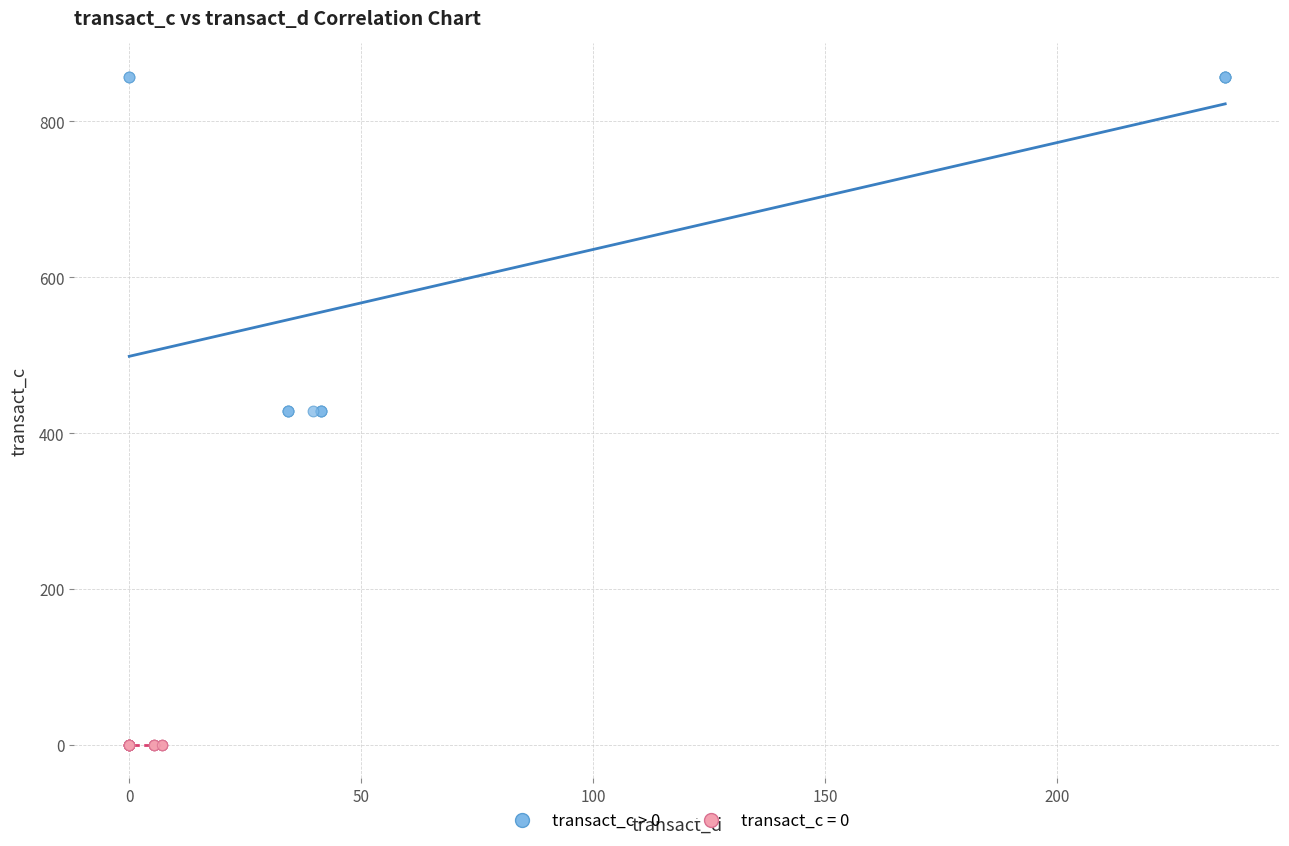

Which series reaches the maximum Y coordinate?

transact_c > 0